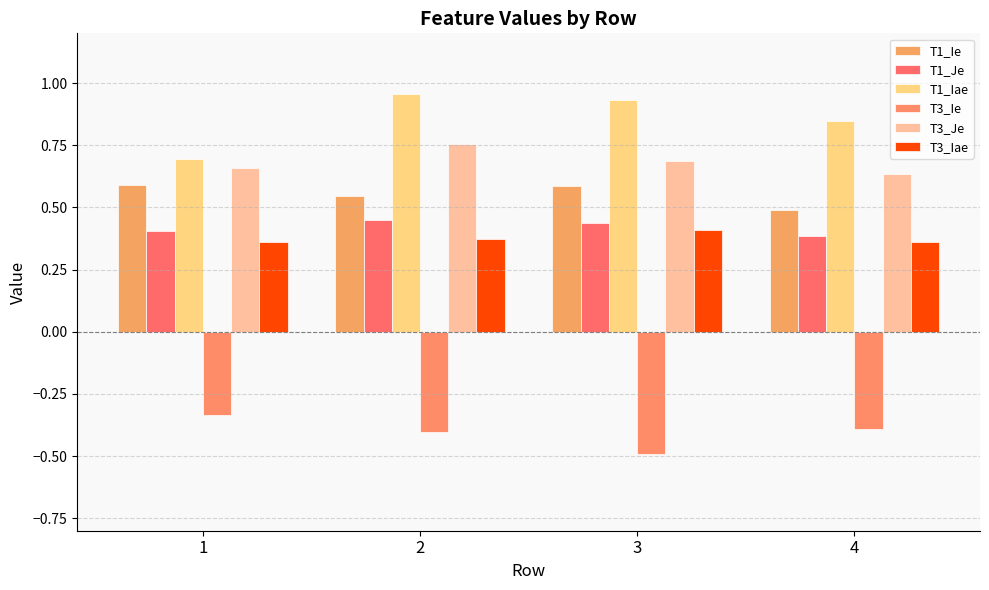

What is the maximum value for T1_Je?

0.4